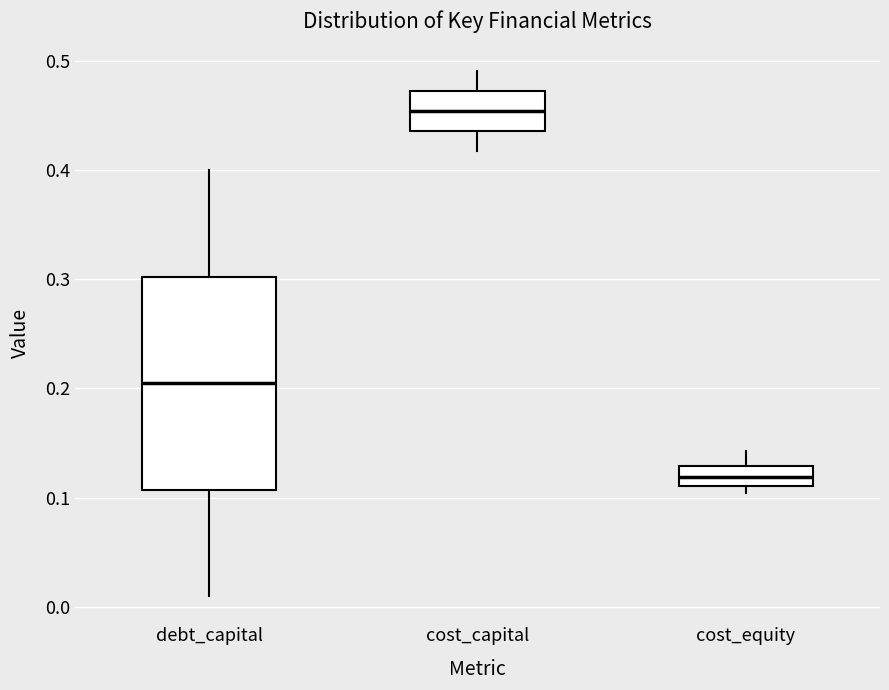

Reading left to right, read every box against the y-axis: the position of its median line, the range the box covers, and the ends of its whiskers. The values are not printed on the chart, so give them approximately, as read against the axis.

debt_capital: median 0.21, box 0.11 to 0.30, whiskers 0.01 to 0.40
cost_capital: median 0.45, box 0.44 to 0.47, whiskers 0.42 to 0.49
cost_equity: median 0.12, box 0.11 to 0.13, whiskers 0.10 to 0.14